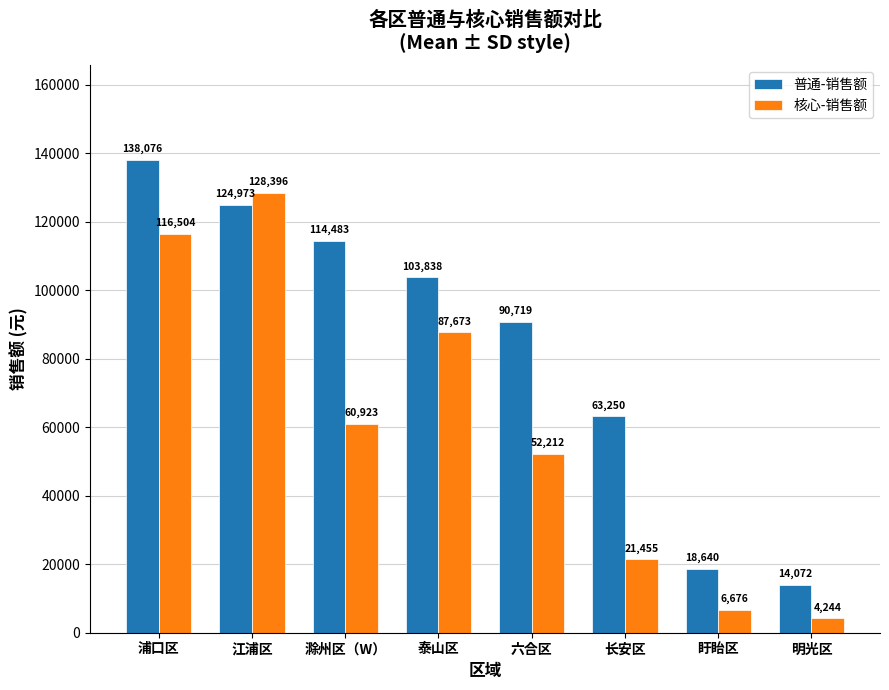

What is the lowest value of the 核心-销售额 series?

4244